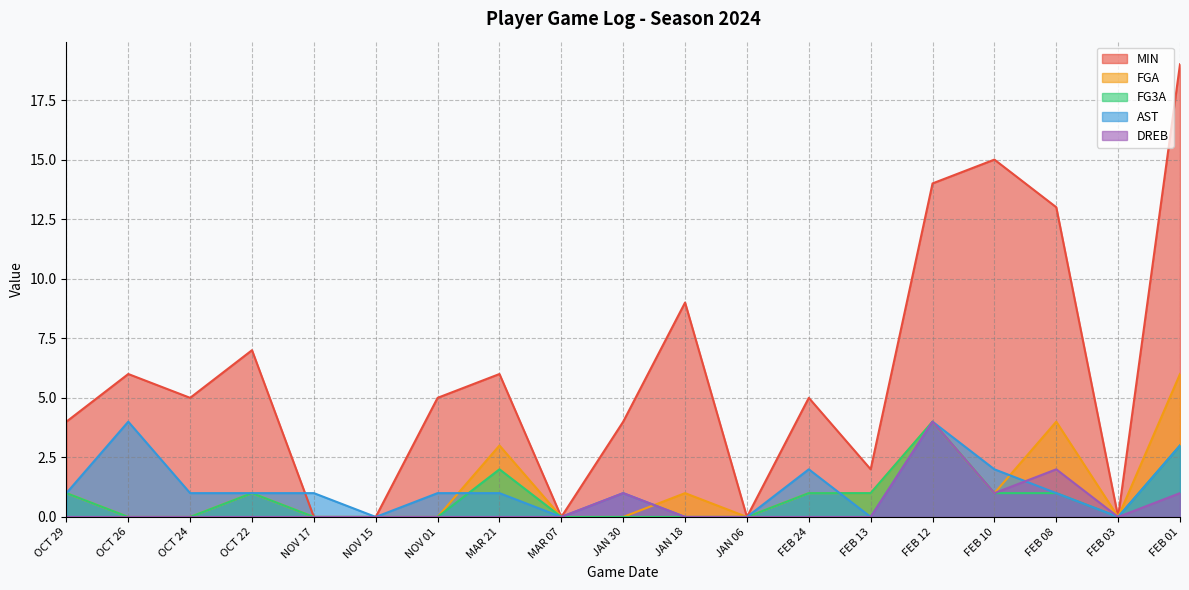

Reading left to right, list all the values displayed in this chart.

MIN: OCT 29=4	OCT 26=6	OCT 24=5	OCT 22=7	NOV 17=0	NOV 15=0	NOV 01=5	MAR 21=6	MAR 07=0	JAN 30=4	JAN 18=9	JAN 06=0	FEB 24=5	FEB 13=2	FEB 12=14	FEB 10=15	FEB 08=13	FEB 03=0	FEB 01=19
FGA: OCT 29=1	OCT 26=0	OCT 24=0	OCT 22=1	NOV 17=0	NOV 15=0	NOV 01=0	MAR 21=3	MAR 07=0	JAN 30=0	JAN 18=1	JAN 06=0	FEB 24=1	FEB 13=1	FEB 12=4	FEB 10=1	FEB 08=4	FEB 03=0	FEB 01=6
FG3A: OCT 29=1	OCT 26=0	OCT 24=0	OCT 22=1	NOV 17=0	NOV 15=0	NOV 01=0	MAR 21=2	MAR 07=0	JAN 30=0	JAN 18=0	JAN 06=0	FEB 24=1	FEB 13=1	FEB 12=4	FEB 10=1	FEB 08=1	FEB 03=0	FEB 01=3
AST: OCT 29=1	OCT 26=4	OCT 24=1	OCT 22=1	NOV 17=1	NOV 15=0	NOV 01=1	MAR 21=1	MAR 07=0	JAN 30=1	JAN 18=0	JAN 06=0	FEB 24=2	FEB 13=0	FEB 12=4	FEB 10=2	FEB 08=1	FEB 03=0	FEB 01=3
DREB: OCT 29=0	OCT 26=0	OCT 24=0	OCT 22=0	NOV 17=0	NOV 15=0	NOV 01=0	MAR 21=0	MAR 07=0	JAN 30=1	JAN 18=0	JAN 06=0	FEB 24=0	FEB 13=0	FEB 12=4	FEB 10=1	FEB 08=2	FEB 03=0	FEB 01=1